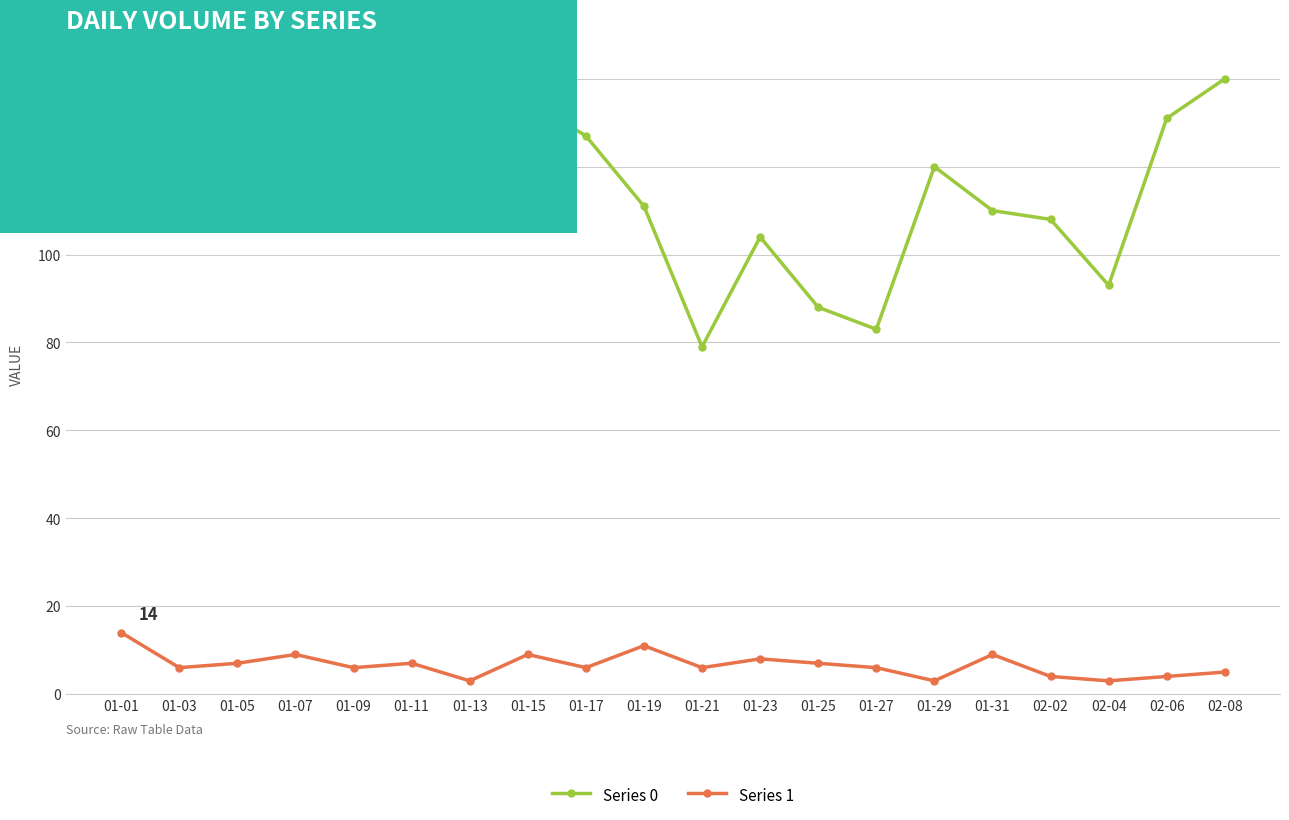

Which series changed the most between 01-07 and 01-27?

Series 0